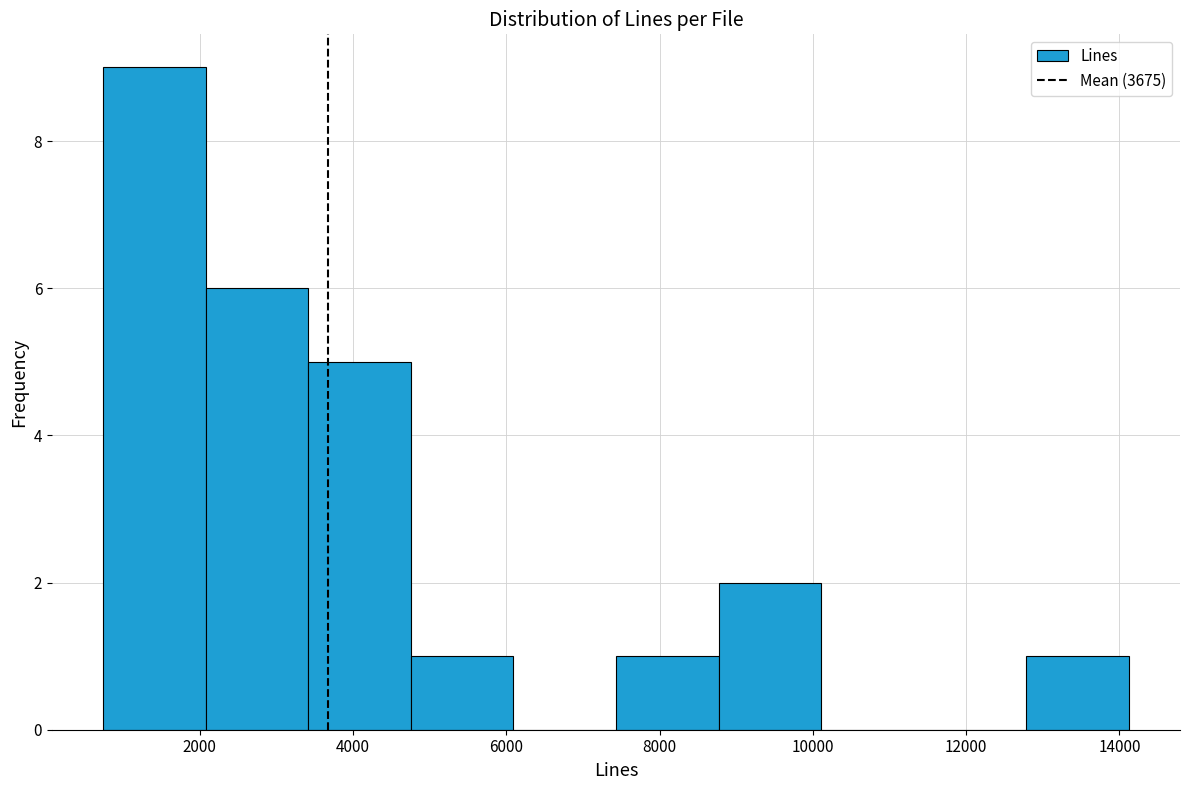

Reading left to right, transcribe this chart: for each bar, give the range it covers on the x-axis and its height. Neither the bar edges nor the heights are printed on the chart, so give them approximately, as read against the axes.

800 to 2000: 9
2000 to 3400: 6
3400 to 4800: 5
4800 to 6000: 1
6000 to 7400: 0
7400 to 8800: 1
8800 to 10200: 2
10200 to 11400: 0
11400 to 12800: 0
12800 to 14200: 1